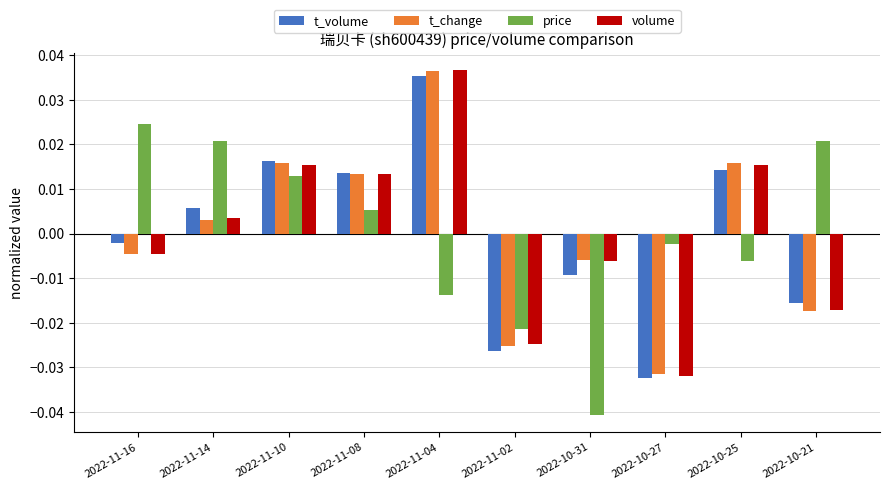

How many values in the t_change series are below 0?

5